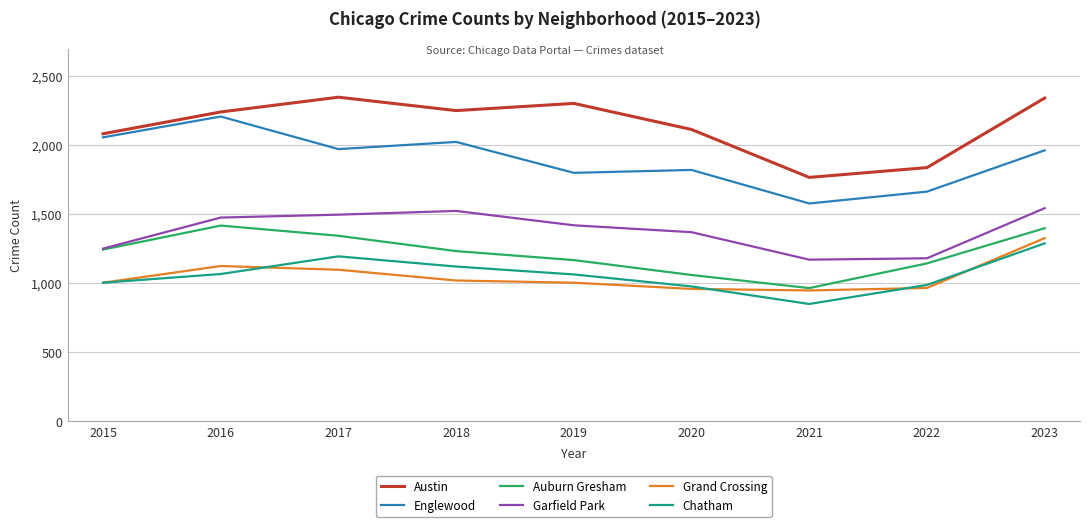

What is the difference between the highest and lowest values at 2017?

1250